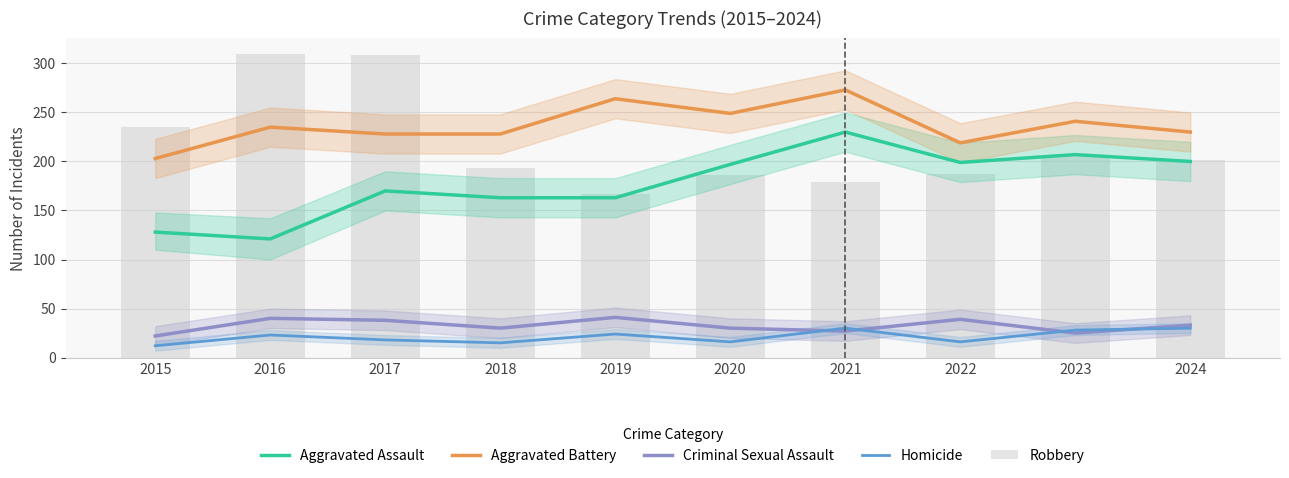

What is the difference between the maximum and second lowest values in the Robbery series?

131